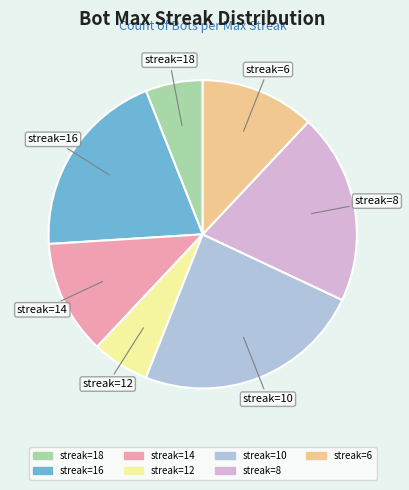

Combined, do streak=16 and streak=12 account for over 50%?

No